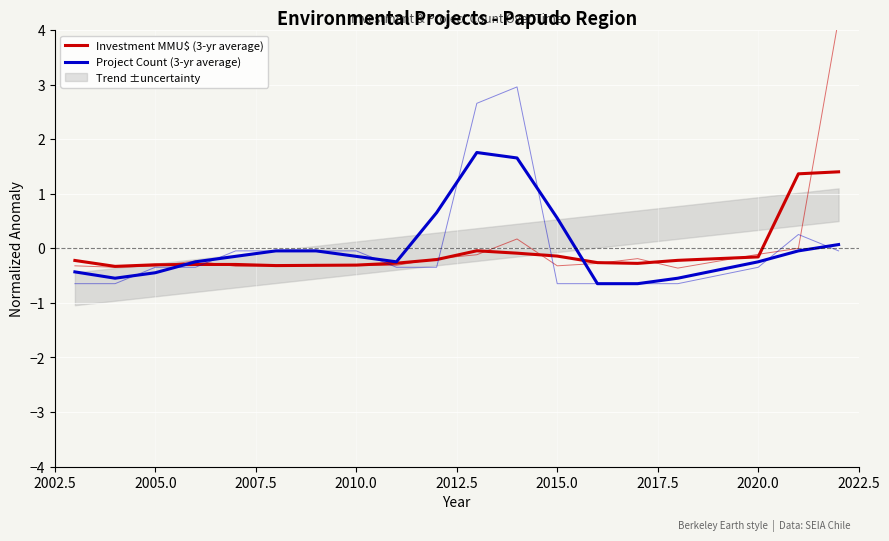

What position from the left is 2015.0?

6